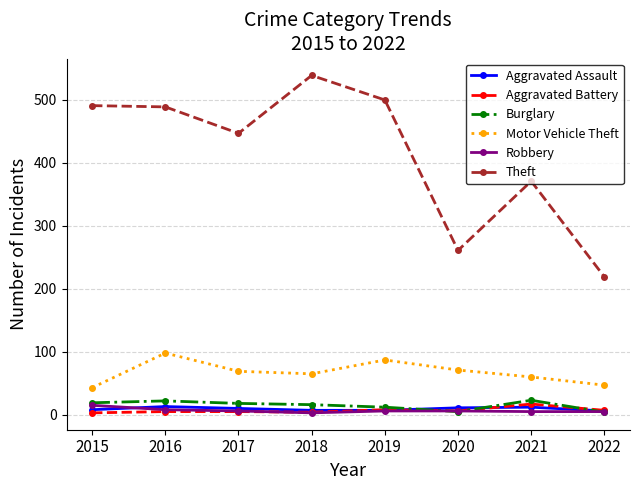

At how many categories does at least one series exceed 204?

8